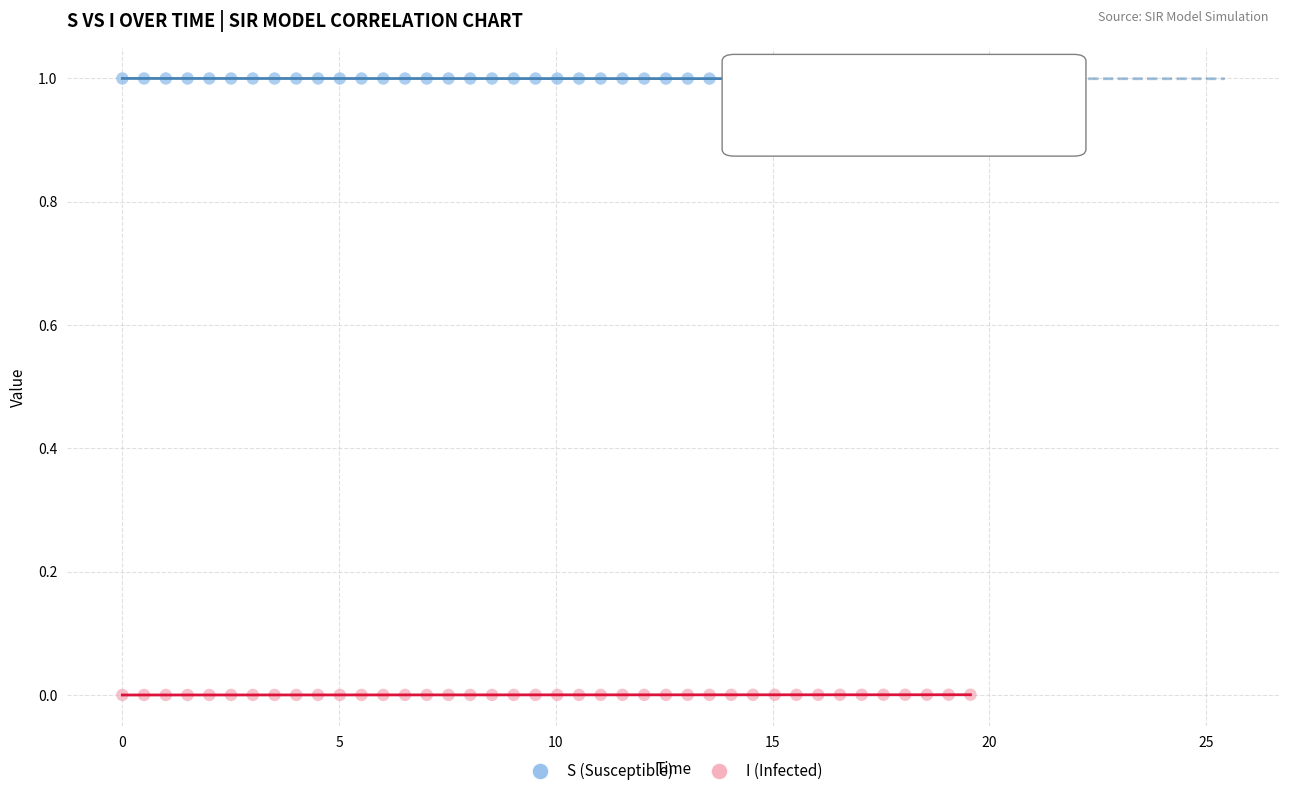

Across all data points, what is the range of Y values (max minus min)?

1.0